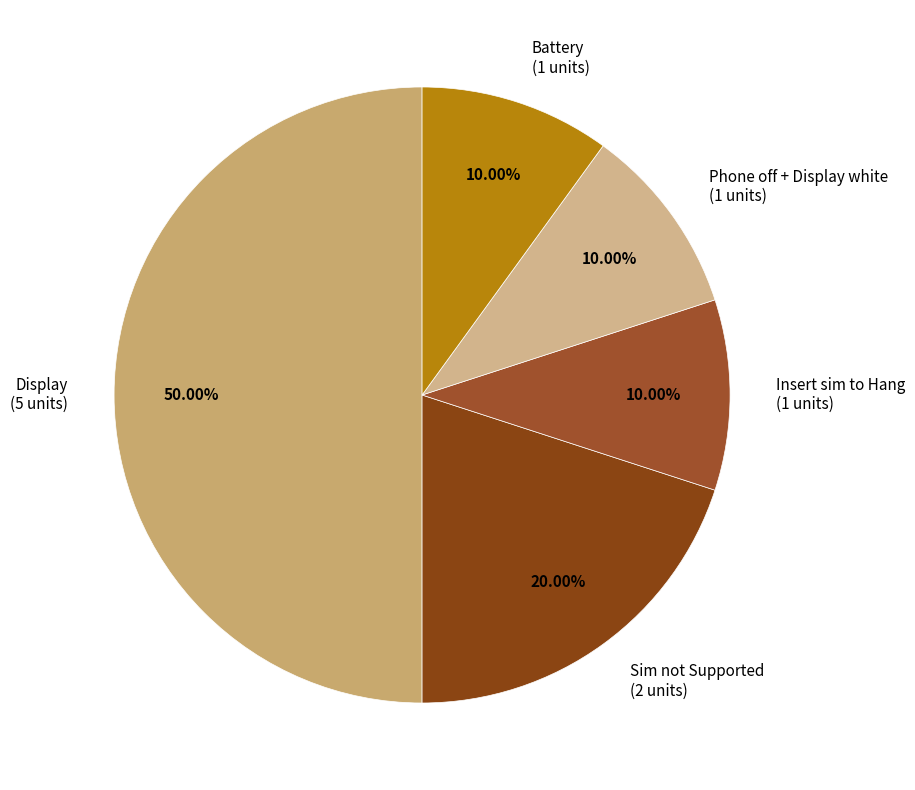

Which has a higher value, Display or Sim not Supported?

Display